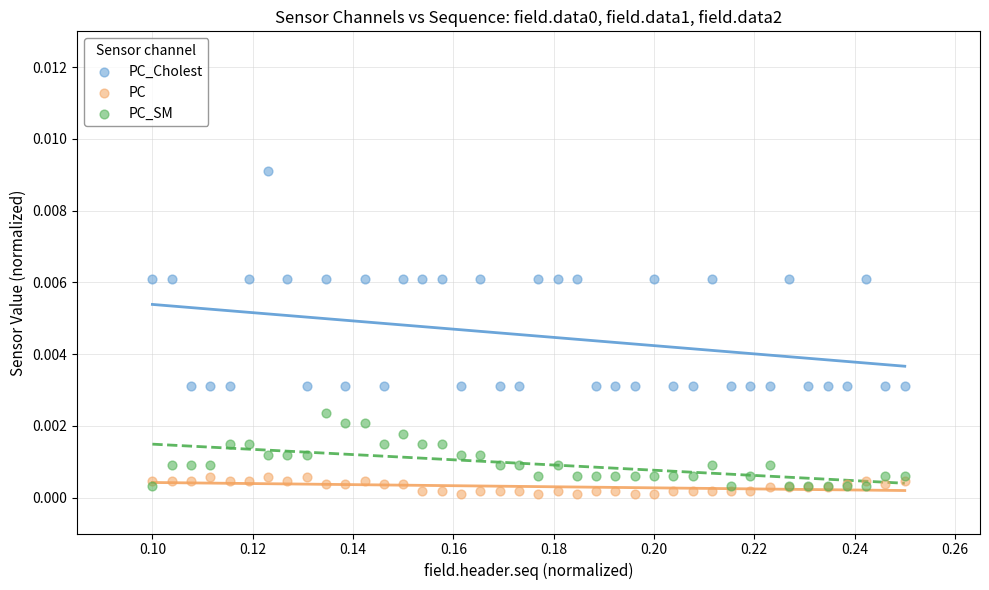

Which series contains the highest Y value?

PC_Cholest